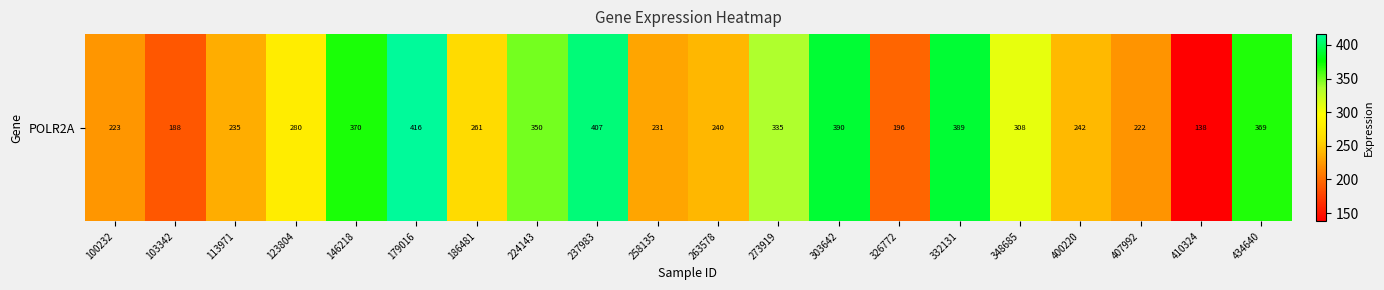

What value does the data have at 326772?

196.3